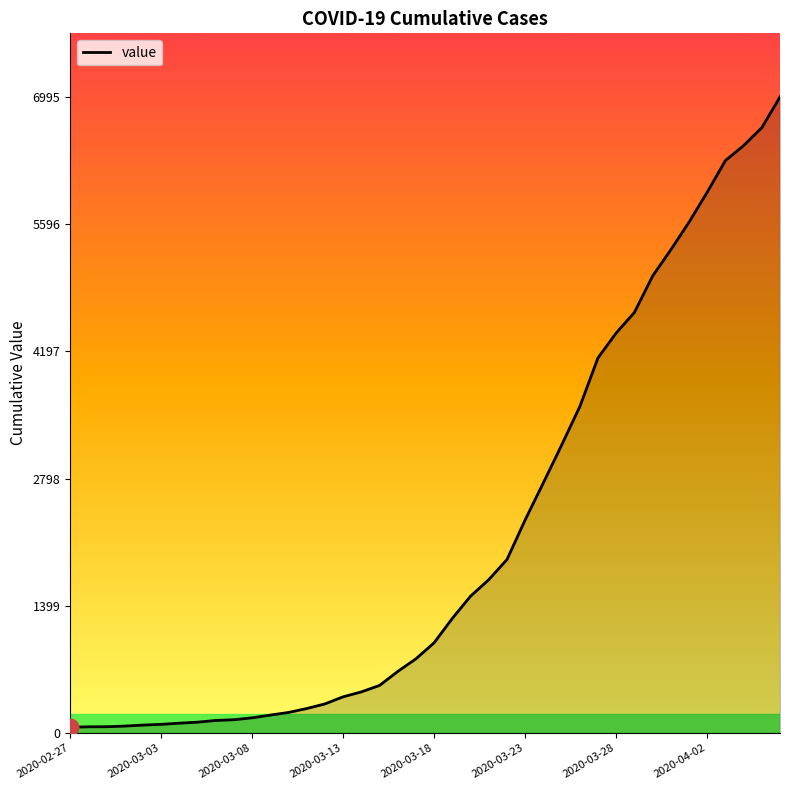

What is the difference between the maximum and minimum values?

6931